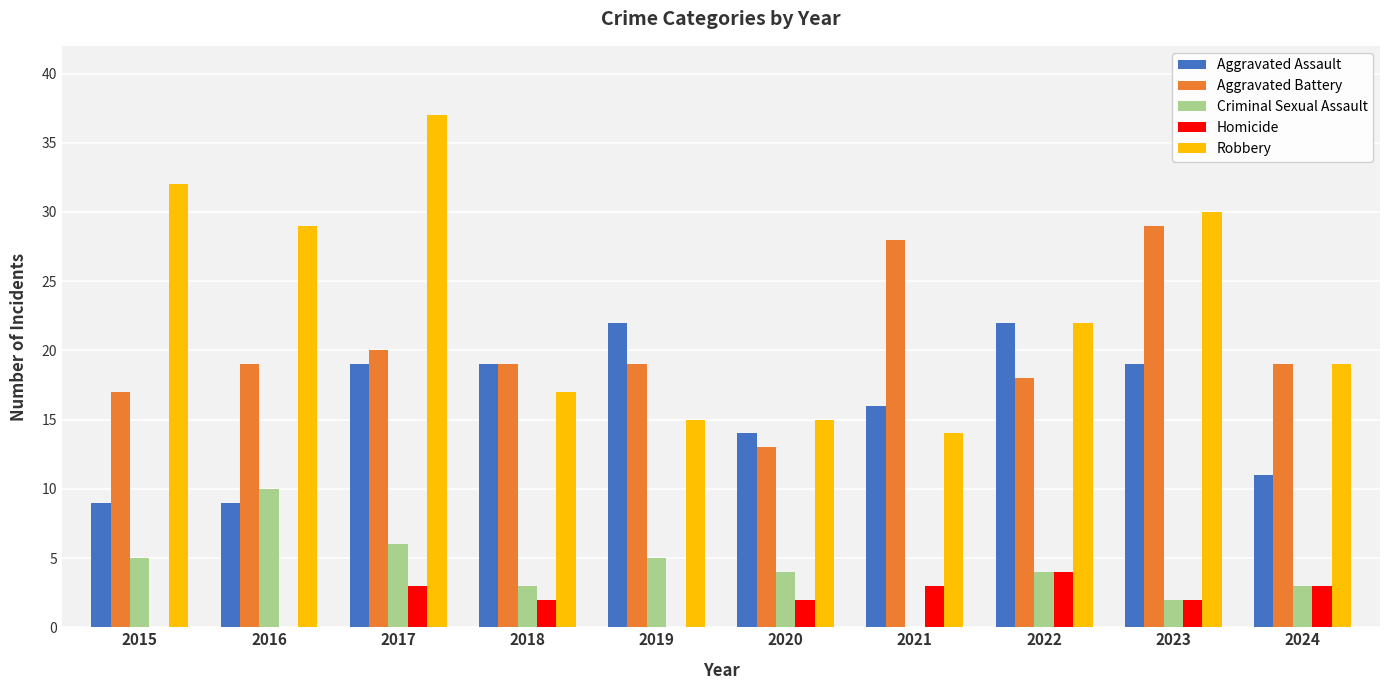

Between 2022 and 2024, which series saw the biggest shift?

Aggravated Assault